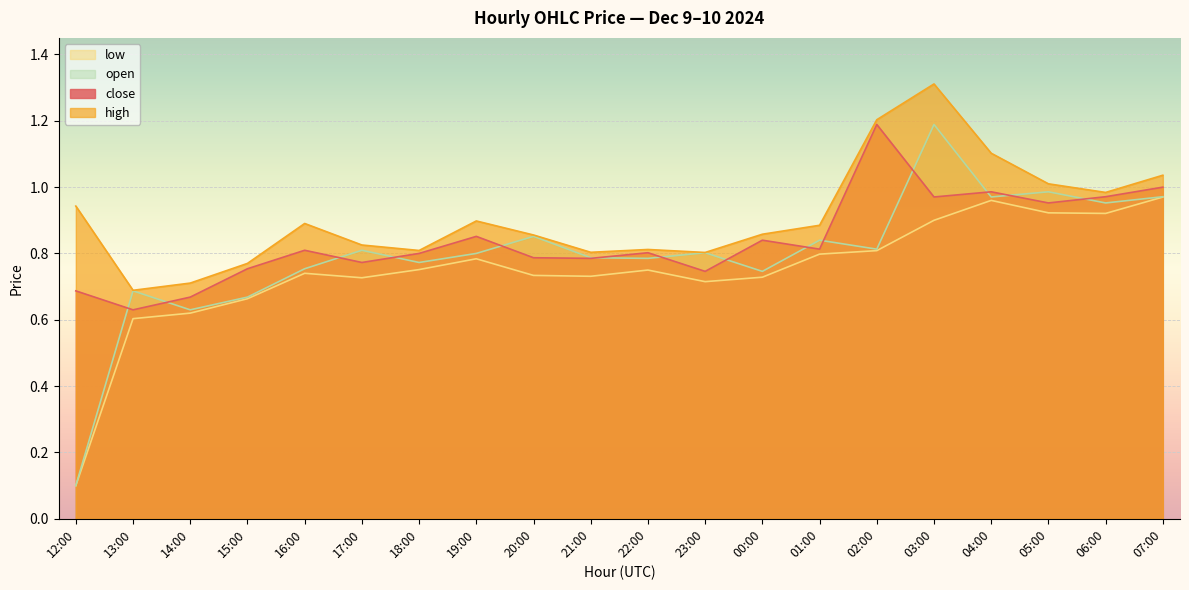

What is the greatest value displayed?

1.3